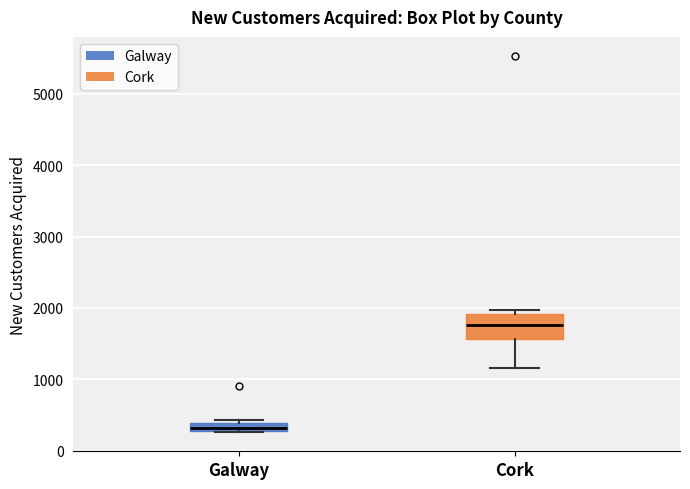

Which box has the highest median line?

Cork